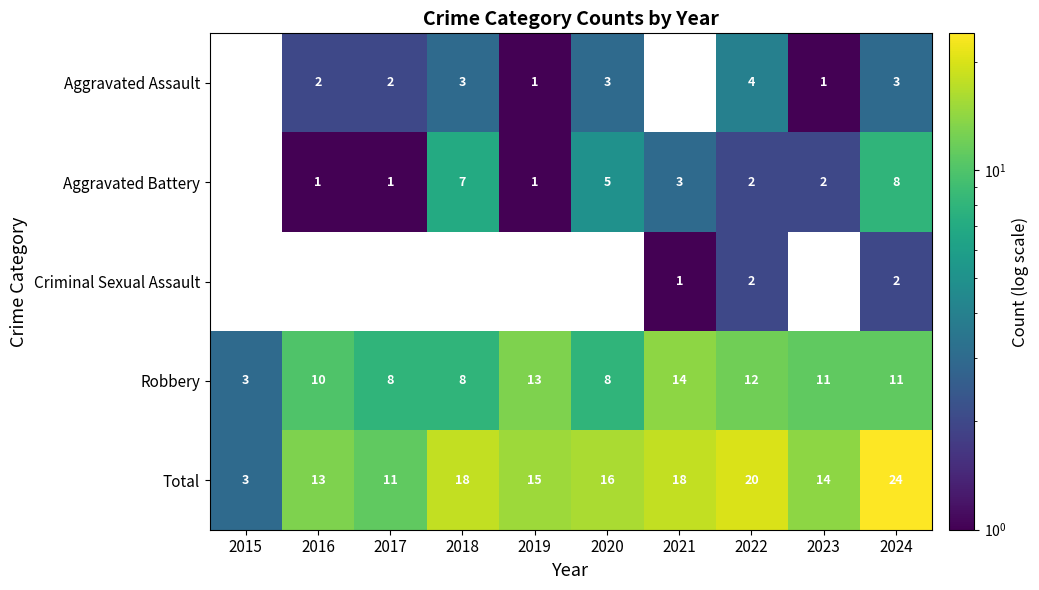

The Robbery series shows 17.4 at 2024. True or false?

False